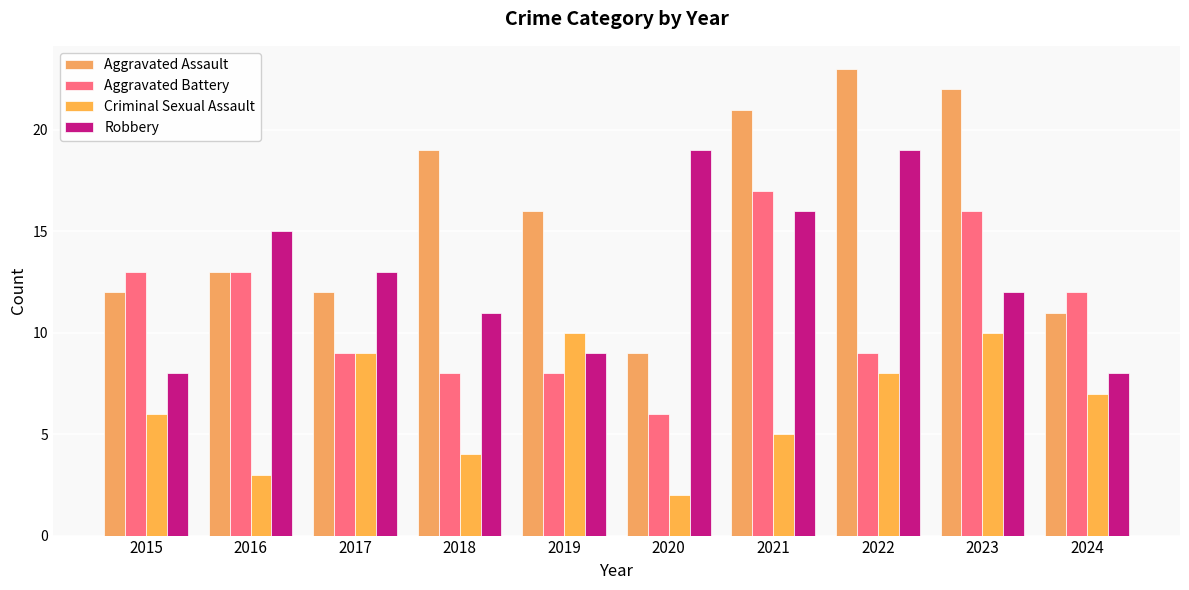

True or false: Robbery has a value of 8 at 2015.

True